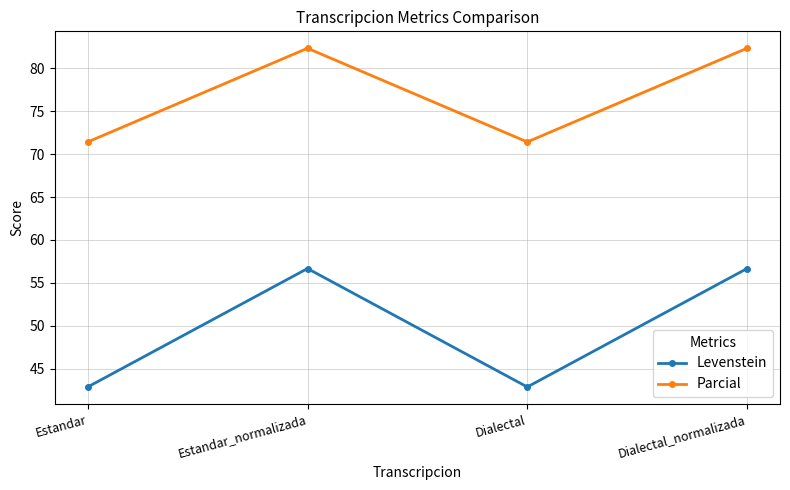

What is the difference between the highest and lowest values at Dialectal?

28.6